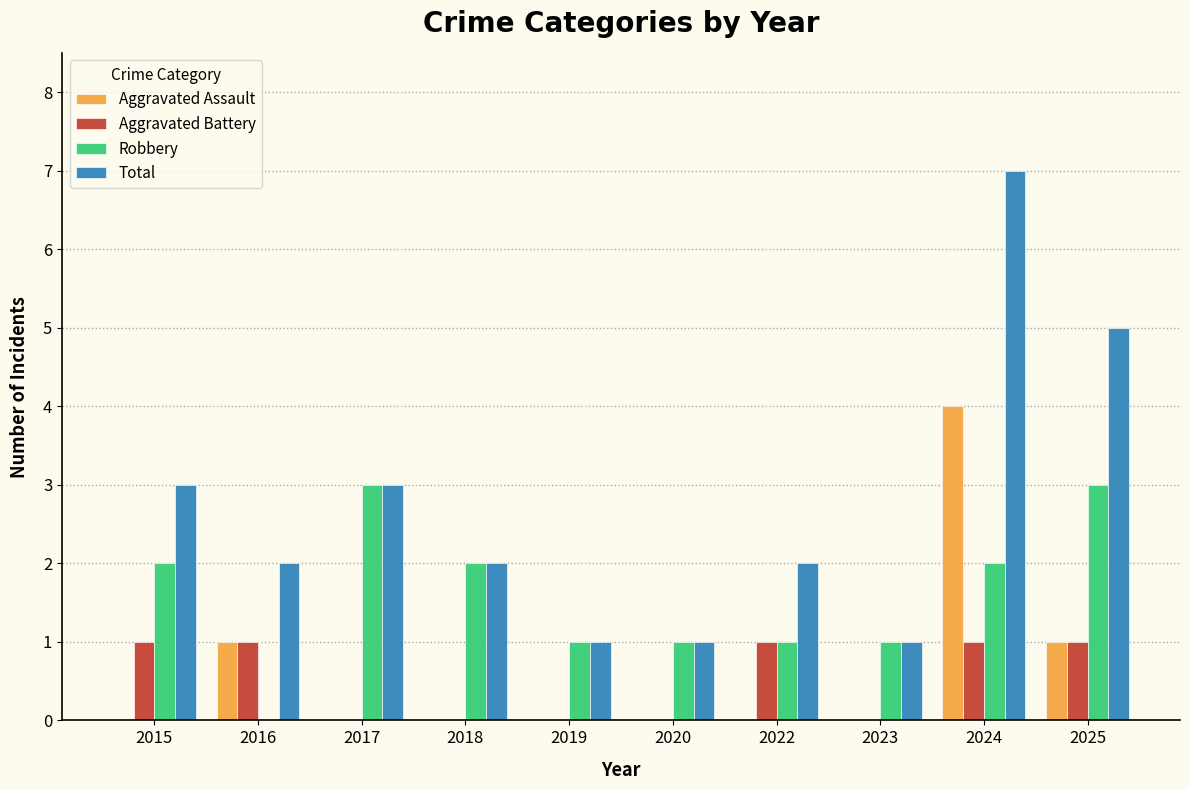

Are the bars horizontal?

No